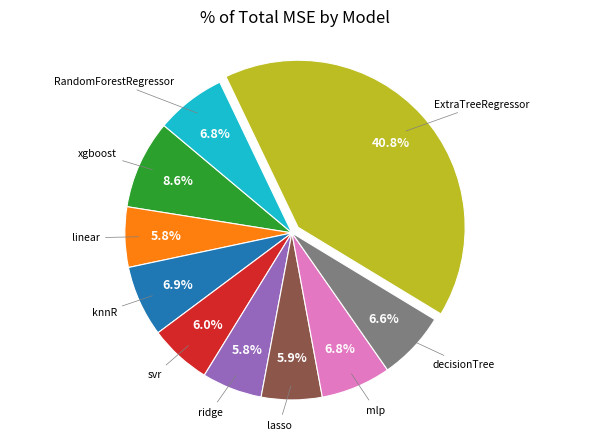

Is there a majority slice in this chart?

No